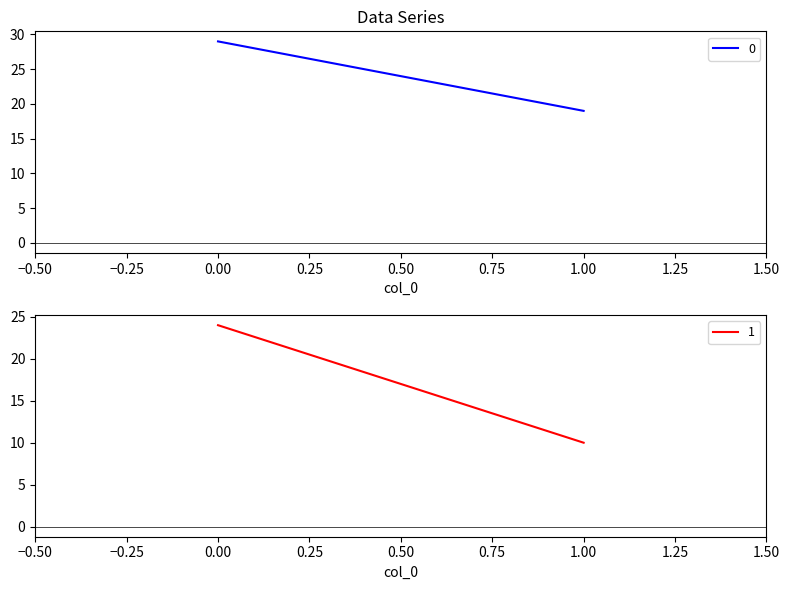

List the labels in order of 0 value, smallest first.

1, 0